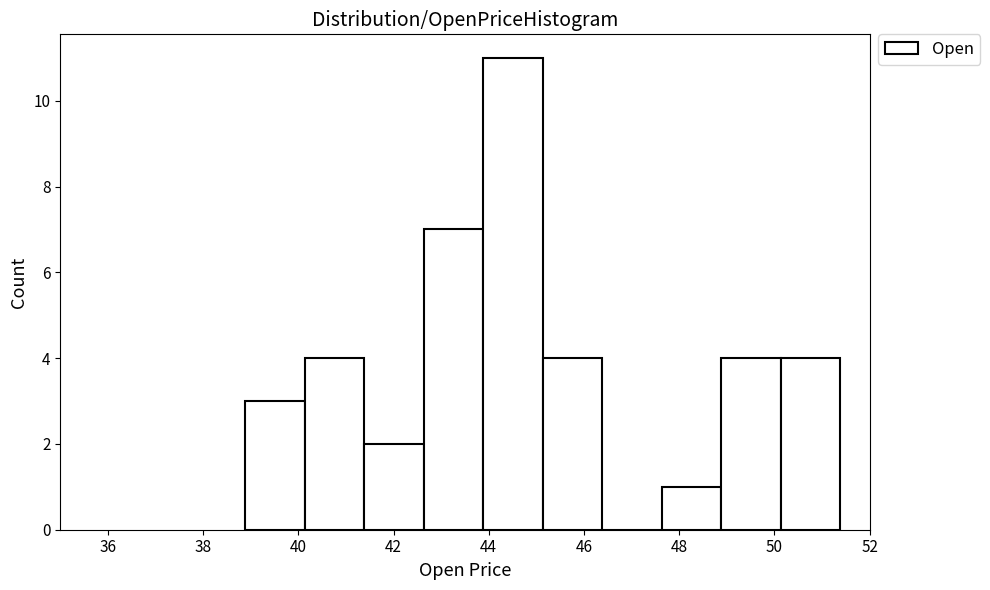

Reading left to right, list every bar in this chart as the range it spans on the x-axis followed by its height. Neither the bar edges nor the heights are printed on the chart, so give them approximately, as read against the axes.

38.8 to 40.2: 3
40.2 to 41.4: 4
41.4 to 42.6: 2
42.6 to 43.8: 7
43.8 to 45.2: 11
45.2 to 46.4: 4
46.4 to 47.6: 0
47.6 to 48.8: 1
48.8 to 50.2: 4
50.2 to 51.4: 4